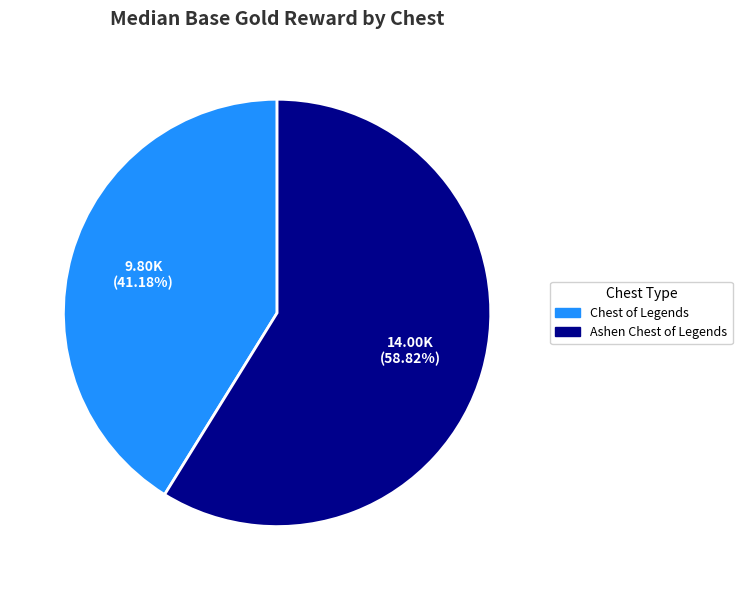

Which category has the biggest portion of the pie?

Ashen Chest of Legends